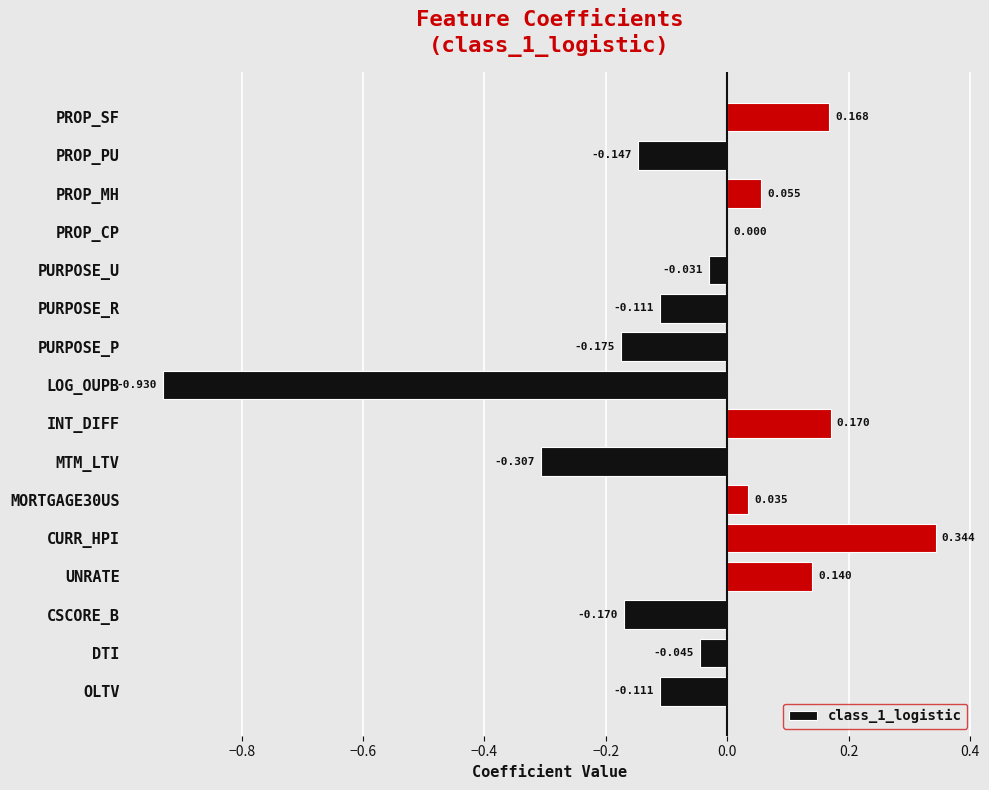

Which label corresponds to the largest value in the chart?

CURR_HPI